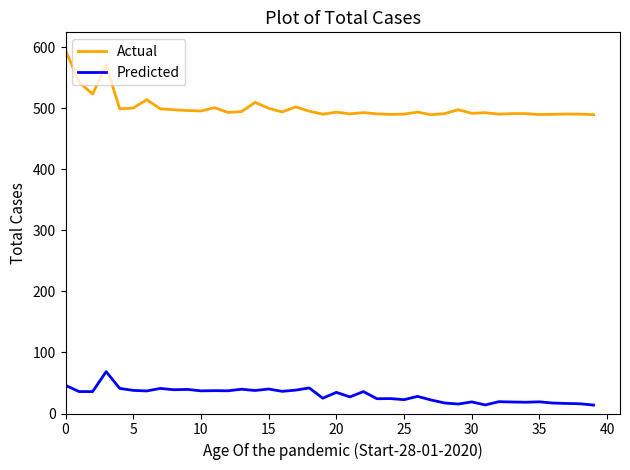

Rank the series by their maximum value, from lowest to highest.

Predicted, Actual